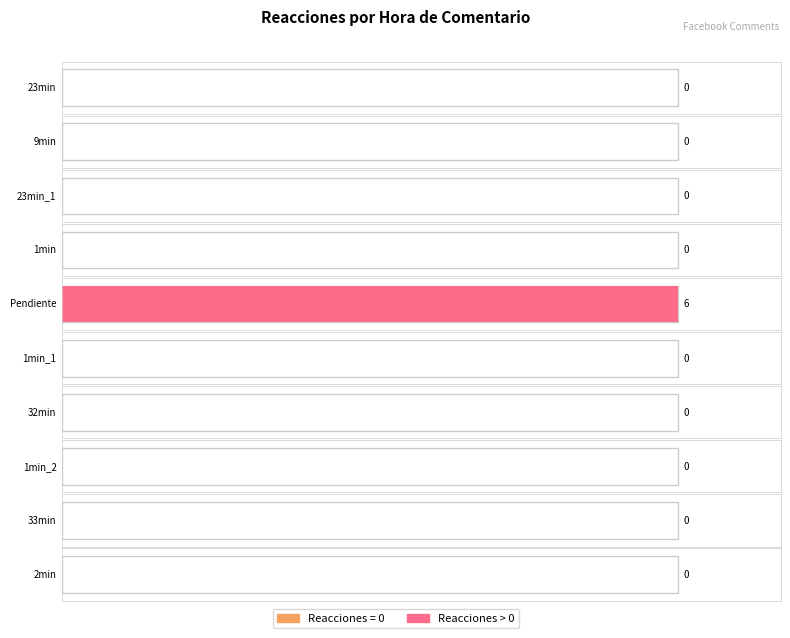

How many values are between 0 and 1?

9